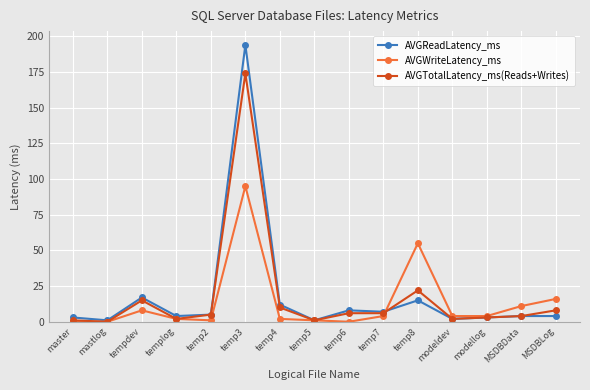

What is the label of the 15th point from the right?

master